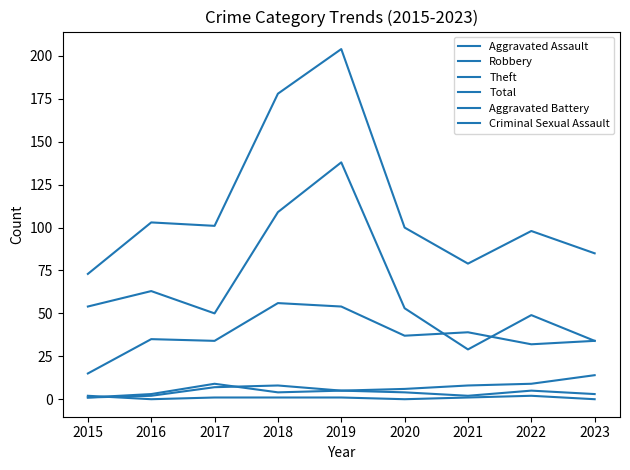

Is this an area chart (filled region under the line)?

No